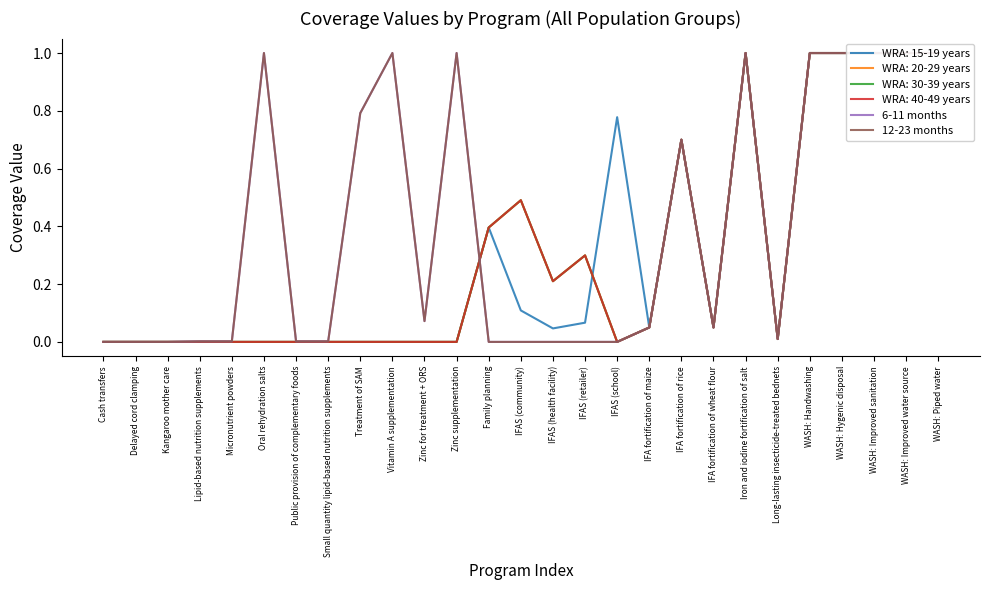

What is the label of the 4th point from the left?

Lipid-based nutrition supplements